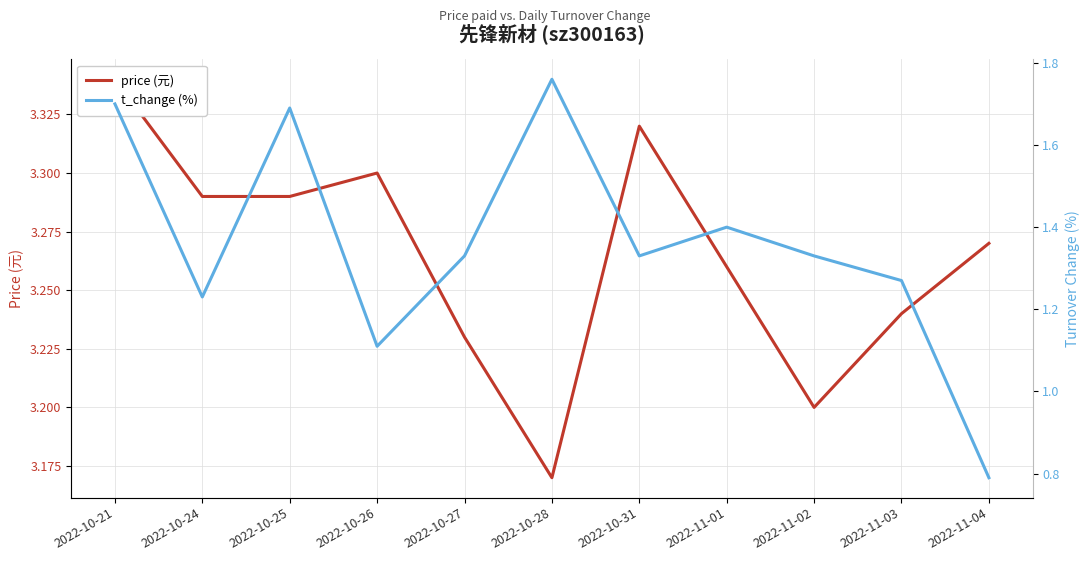

At how many categories does at least one series exceed 2?

11